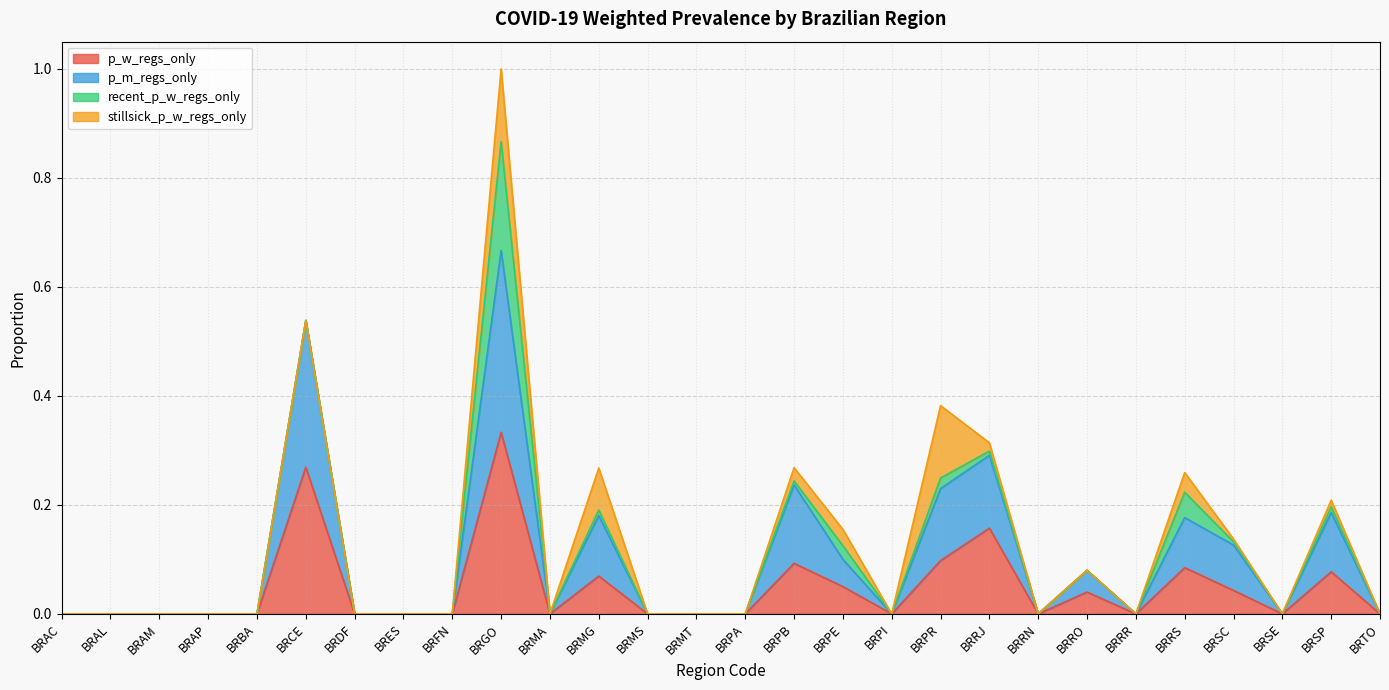

Which category has the lowest value in the p_m_regs_only series?

BRAC